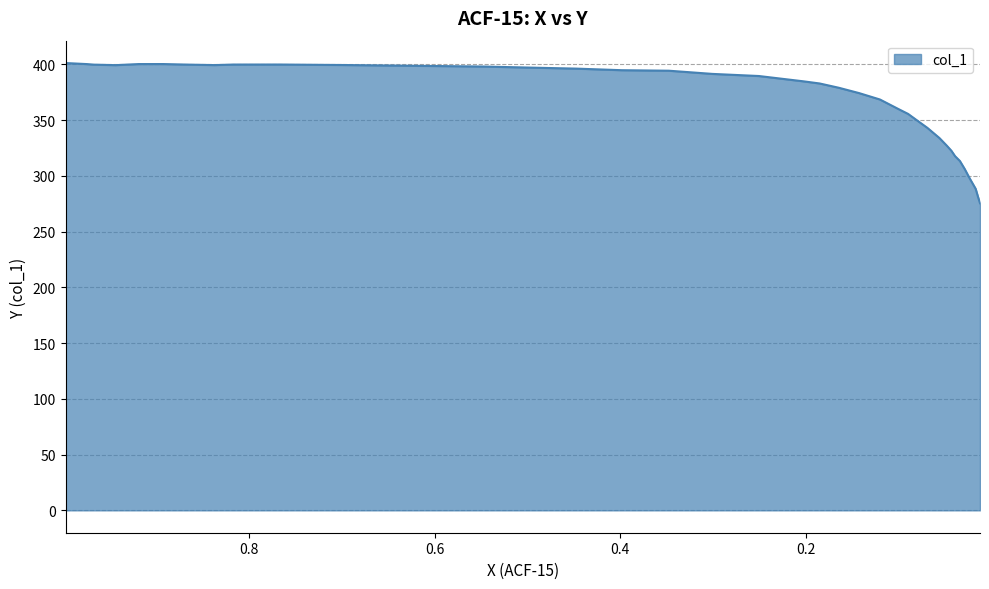

Count the number of categories in the chart.

39